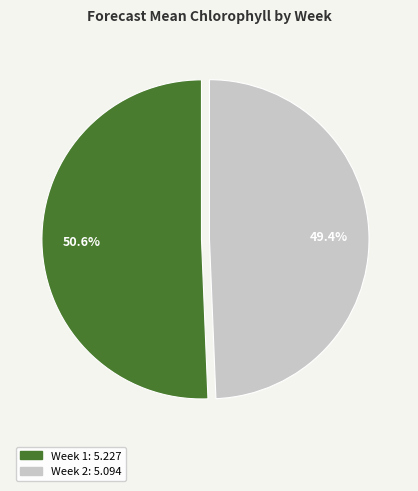

Which slice is the smallest?

Week 2